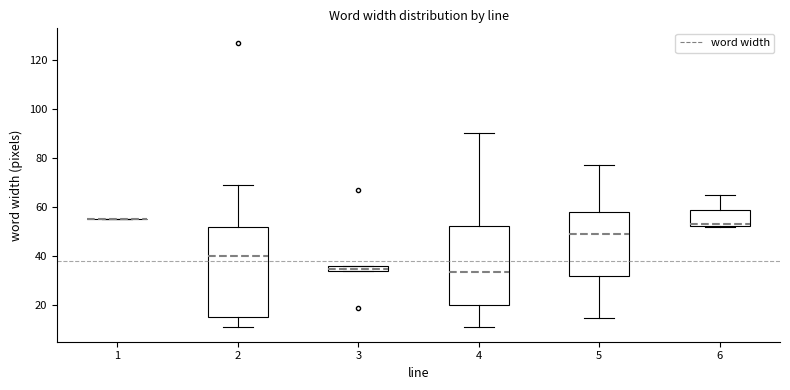

Where is the upper edge of the box at x = 4 on the y-axis? The values are not printed on the chart, so give them approximately, as read against the axis.

52